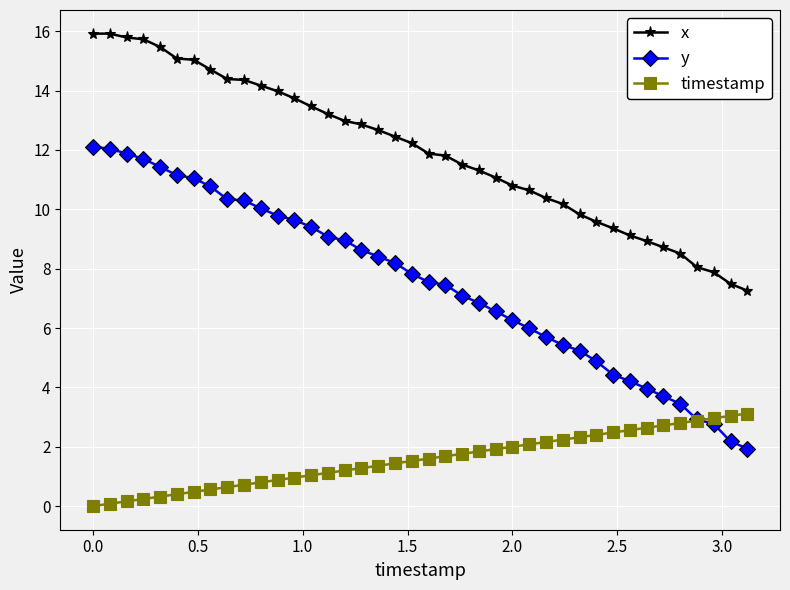

Count the number of categories in the chart.

40